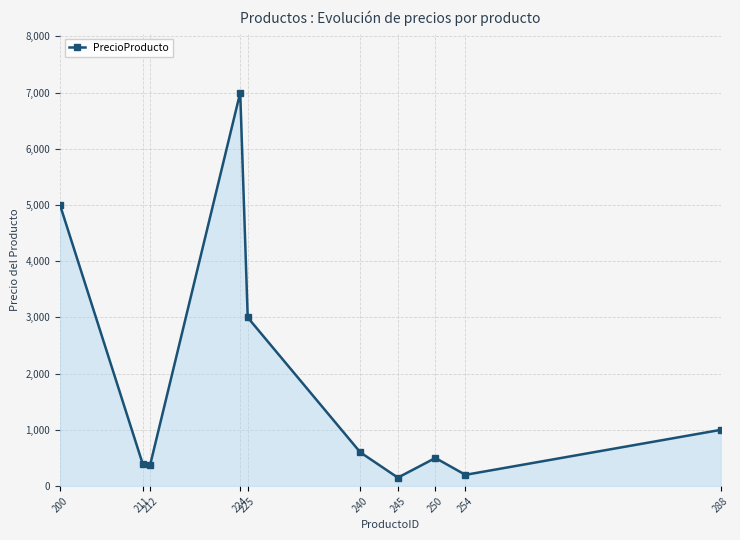

What is the difference between the maximum and second lowest values?

6800